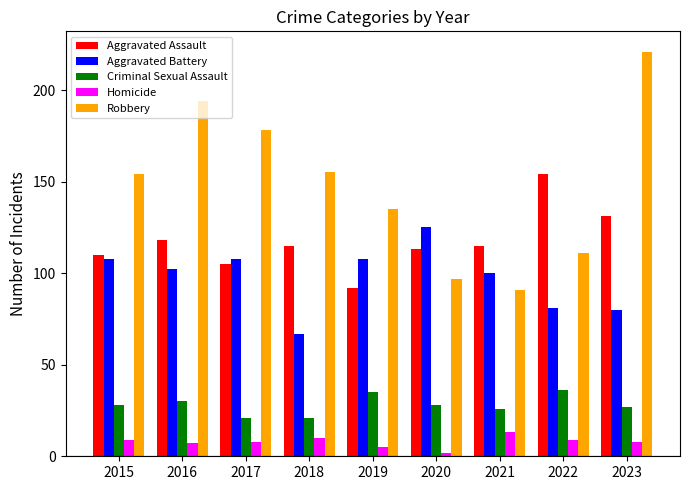

Does the chart contain any negative values?

No